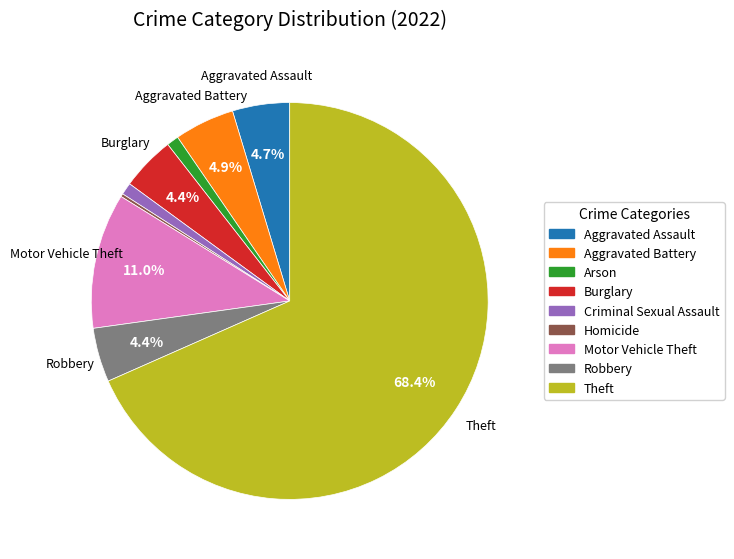

To the nearest percent, what is the average slice percentage?

11%